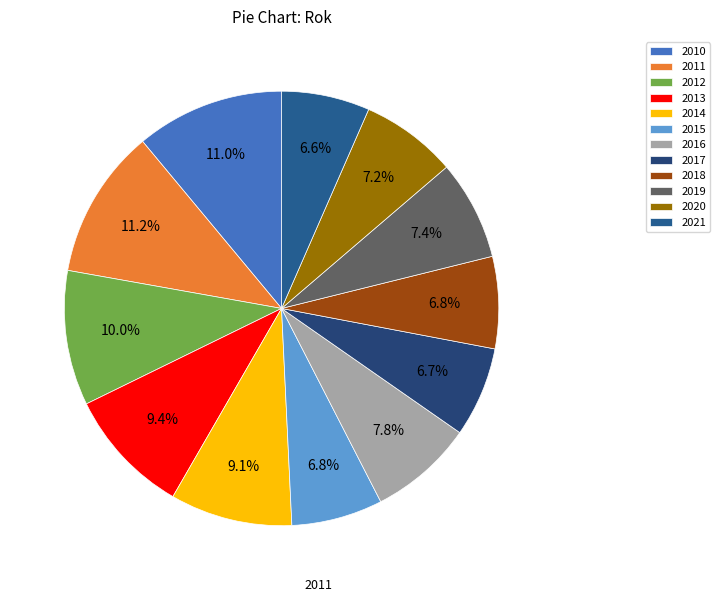

Approximately how many times larger is the value at 2020 compared to 2013?

0.8